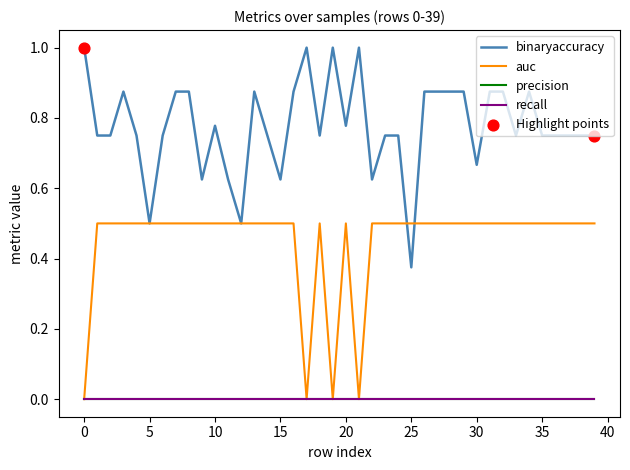

Does the chart have visible grid lines?

No